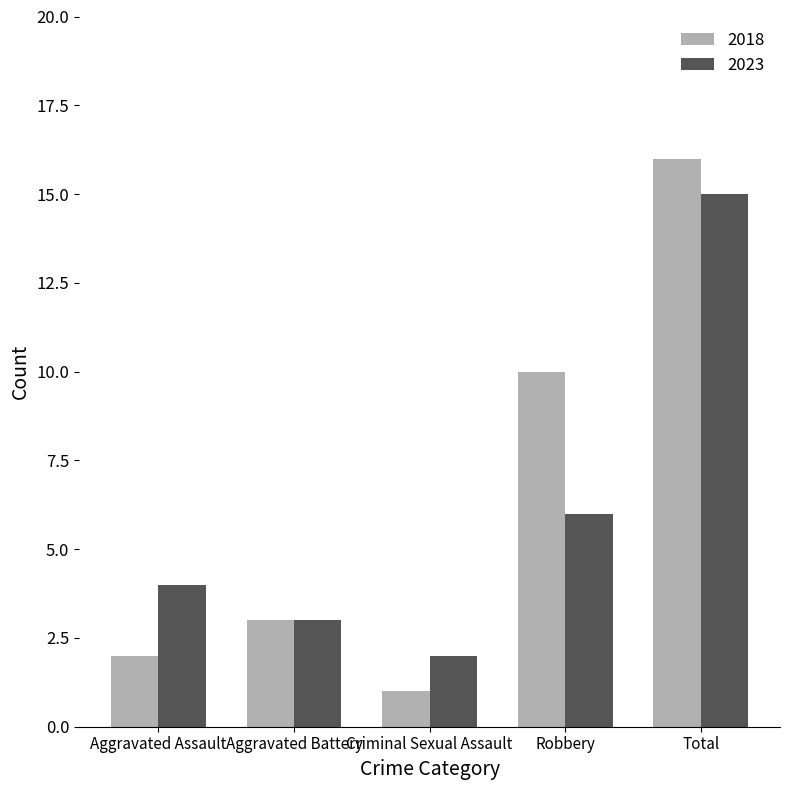

Reading left to right, list all the values displayed in this chart.

2018: 2	3	1	10	16
2023: 4	3	2	6	15